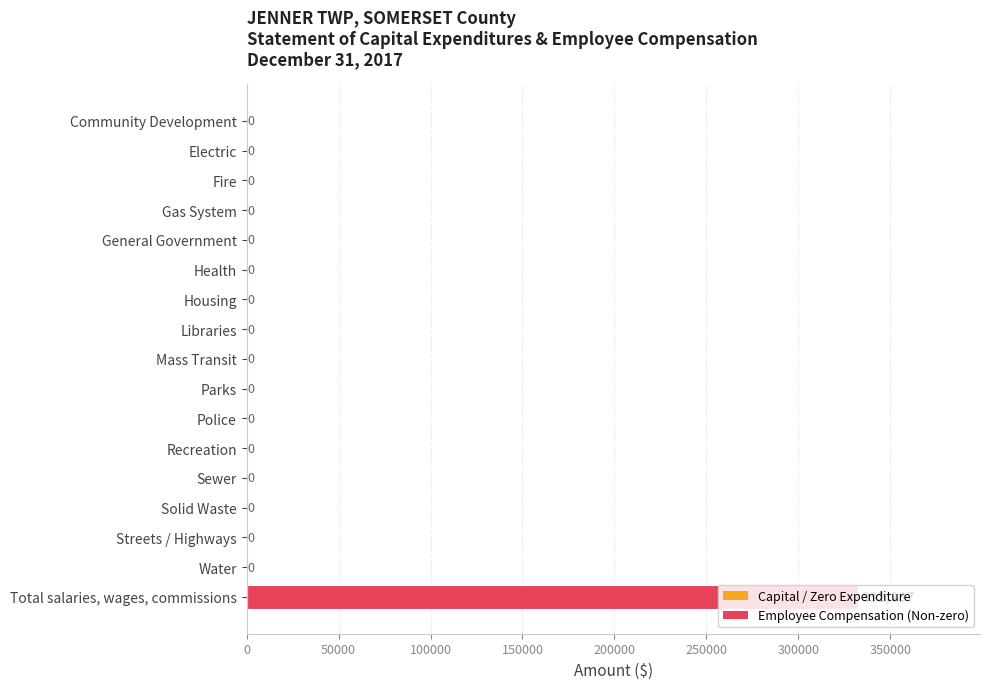

True or false: the data shows -201080 at Mass Transit.

False